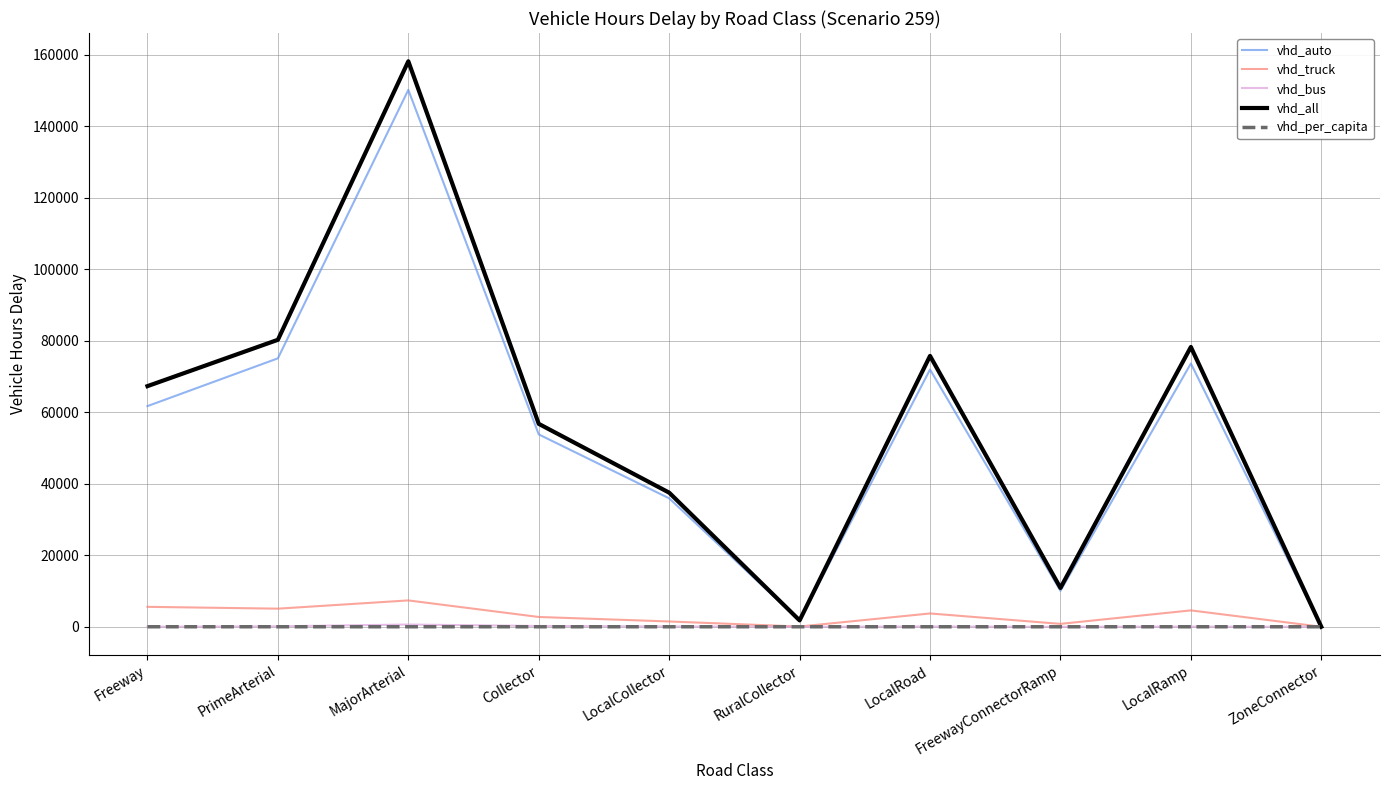

Is the value of vhd_truck at MajorArterial greater than the value of vhd_per_capita at Freeway?

Yes